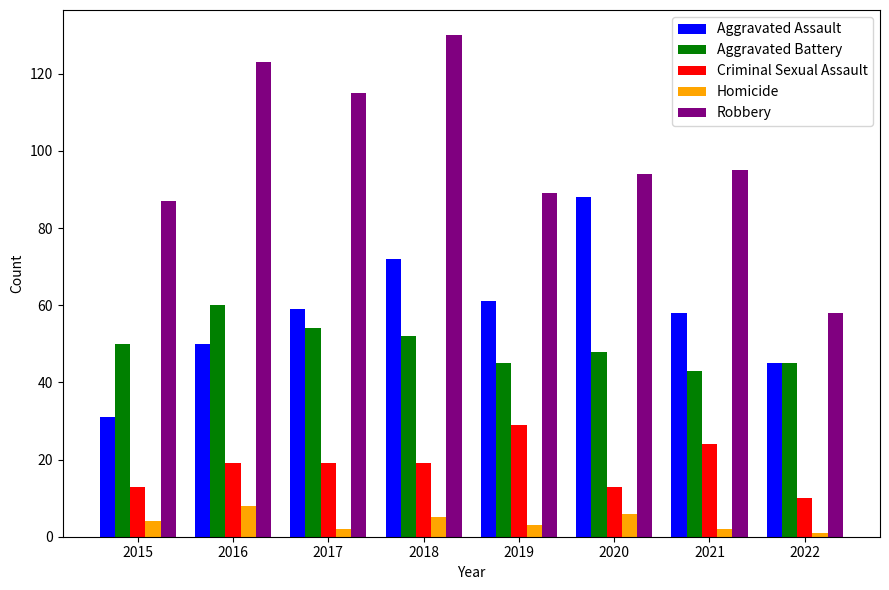

How many data points does each series have?

8